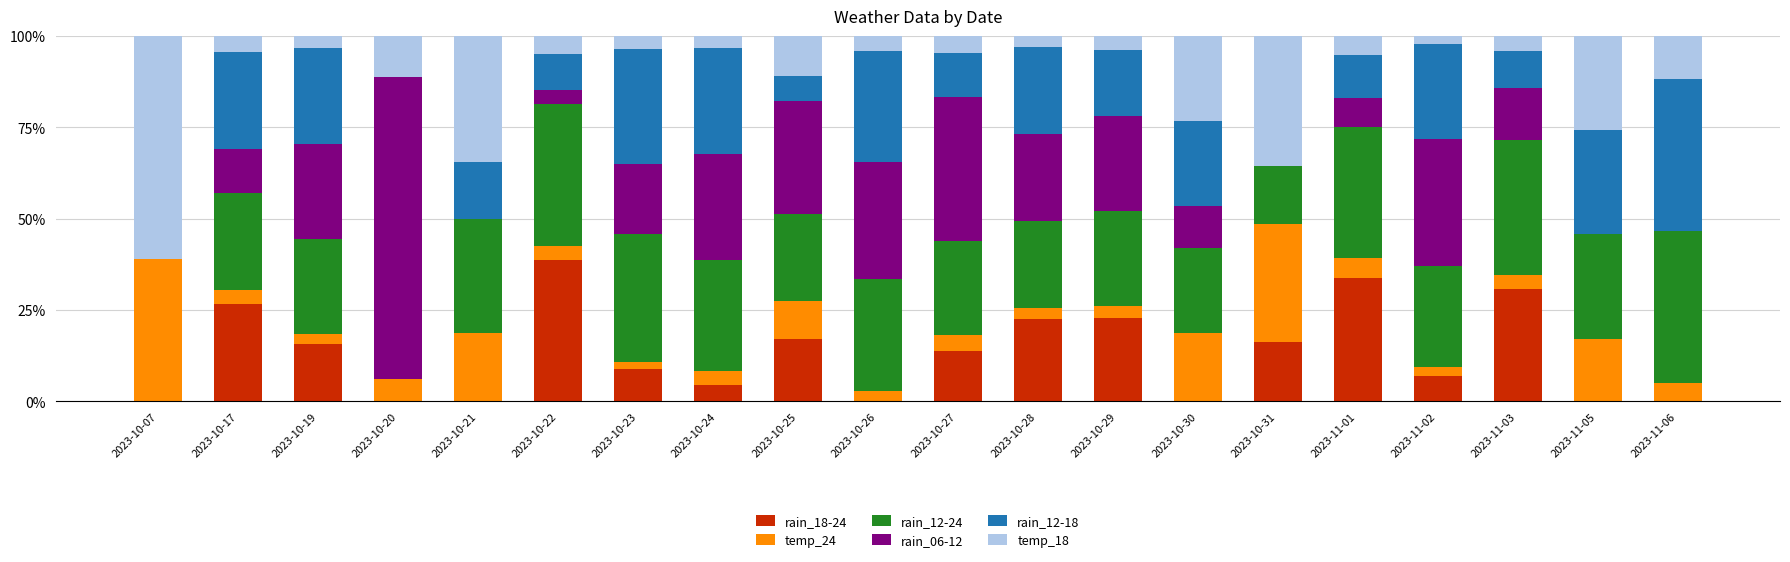

What is the total value across all series at 2023-10-26?

100.0